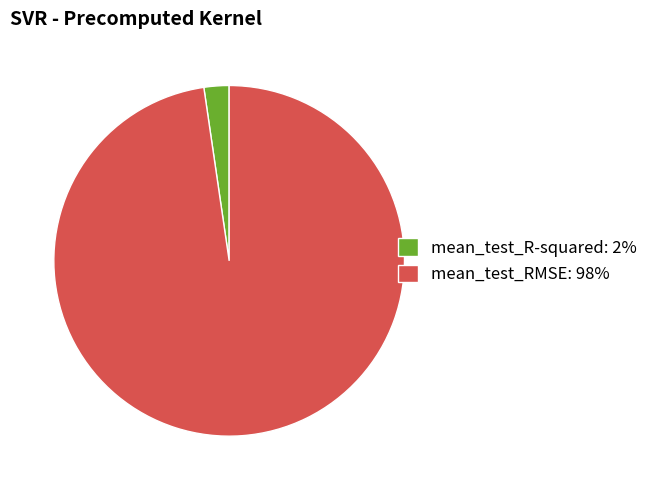

Is there a majority slice in this chart?

Yes